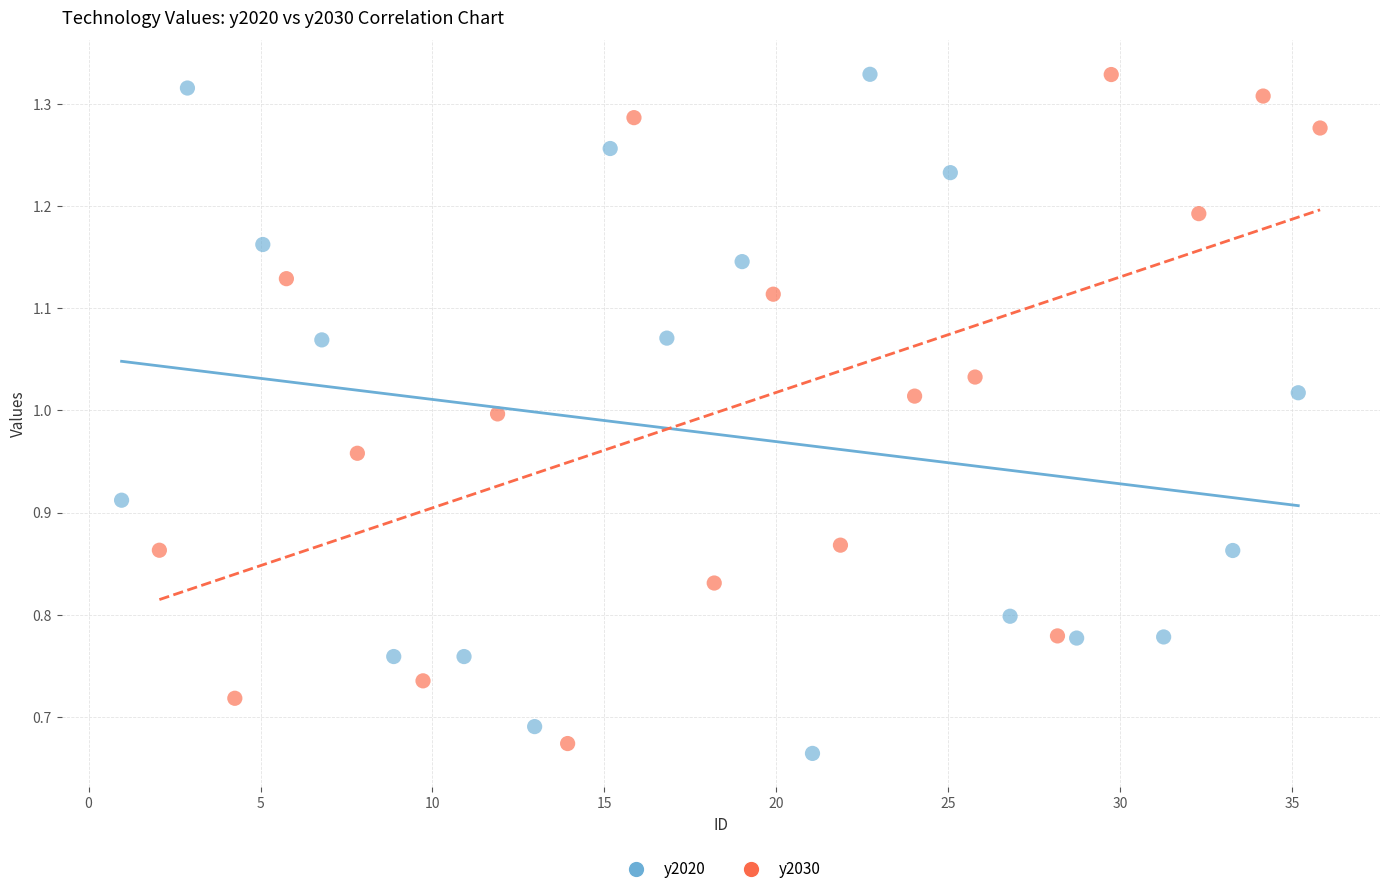

Which series has the largest Y range (max minus min)?

y2020